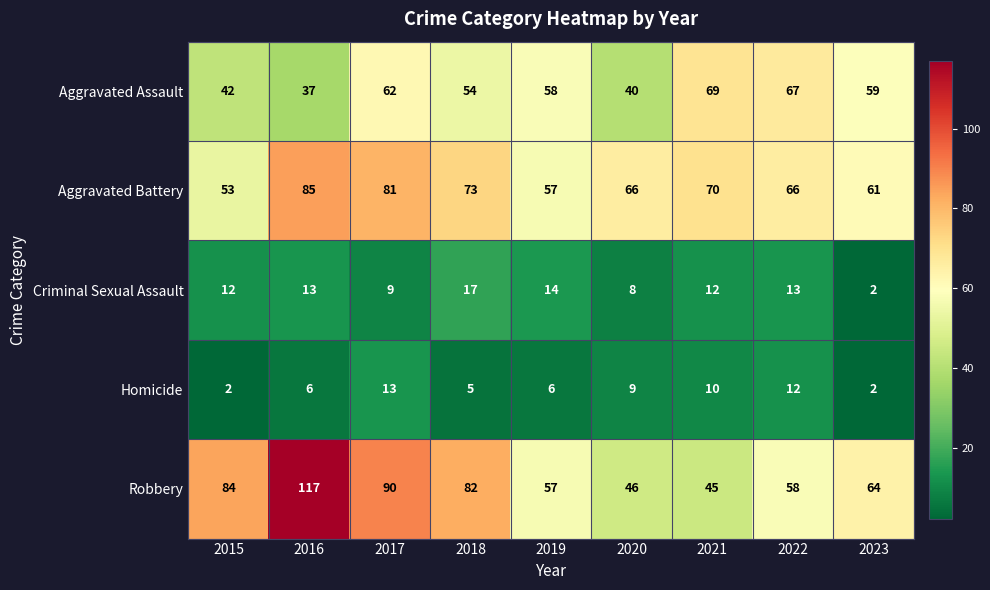

The Homicide series shows 15 at 2020. True or false?

False